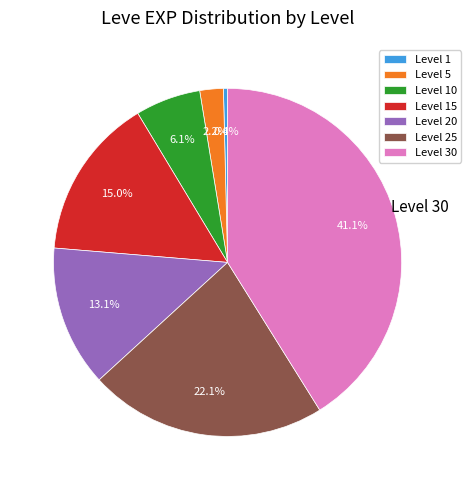

Is Level 5 the majority of the pie?

No